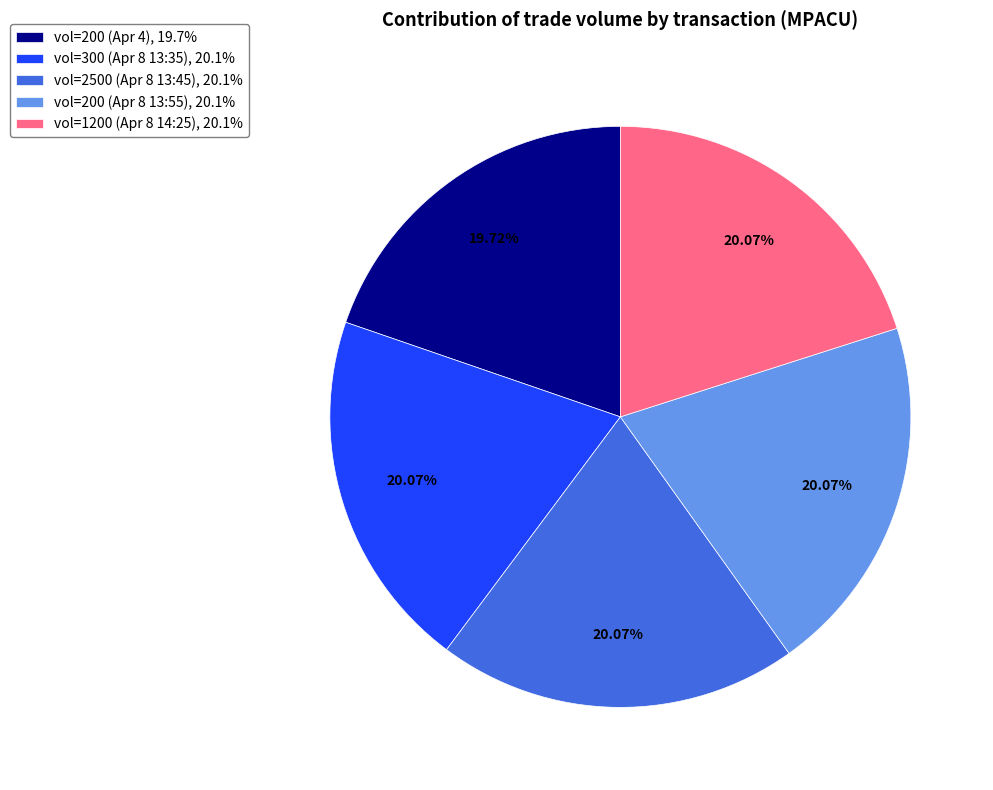

Is vol=300 (Apr 8 13:35), 20.1% the majority of the pie?

No